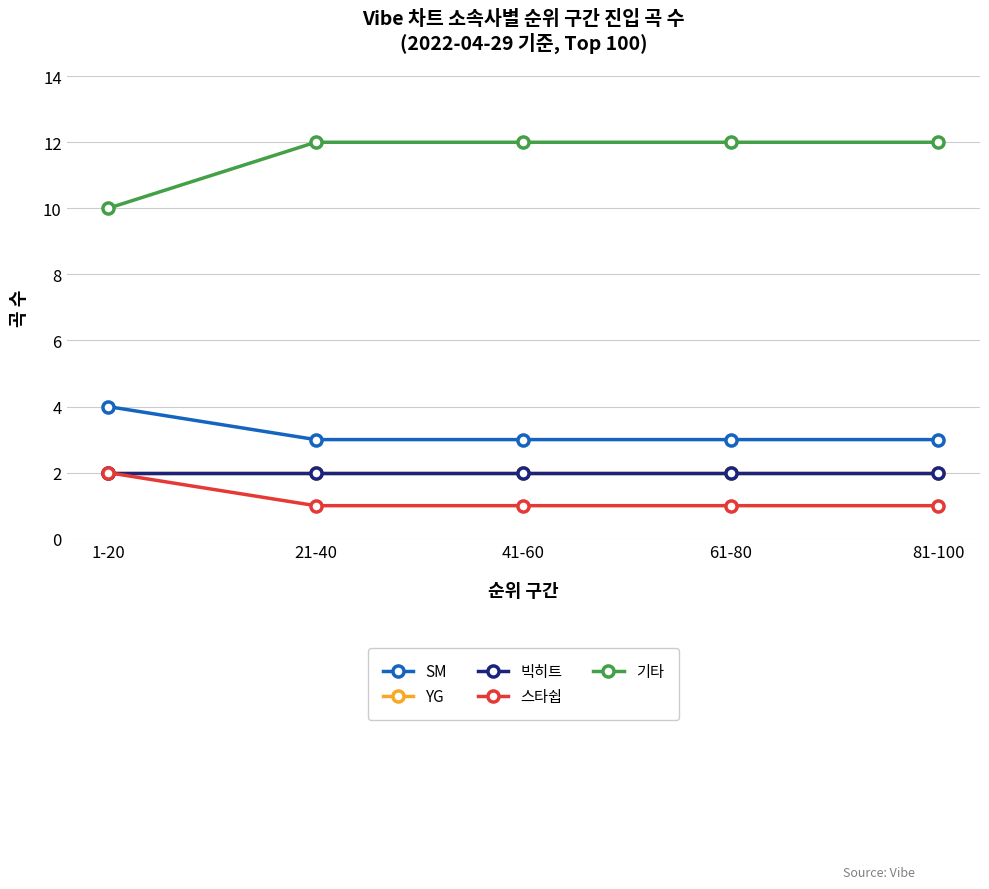

Is it true that 빅히트 equals 2 at 41-60?

True